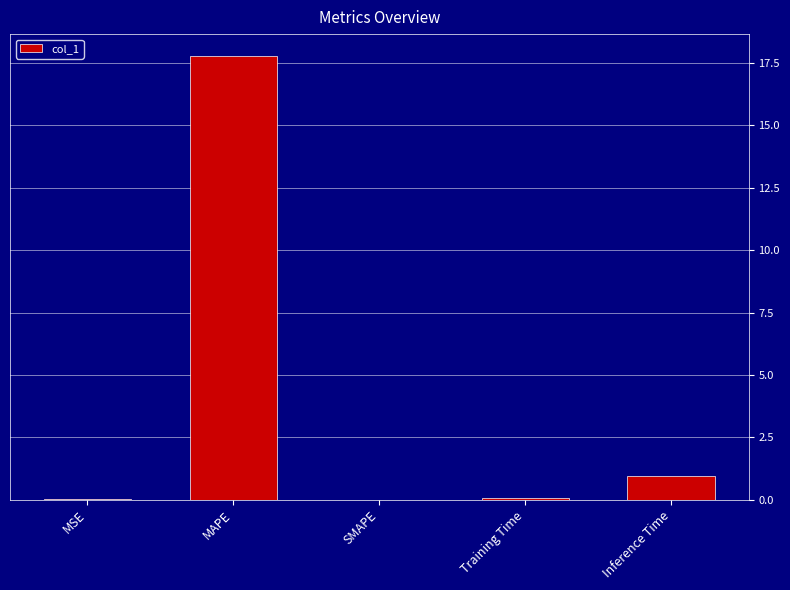

What is the greatest value displayed?

17.8